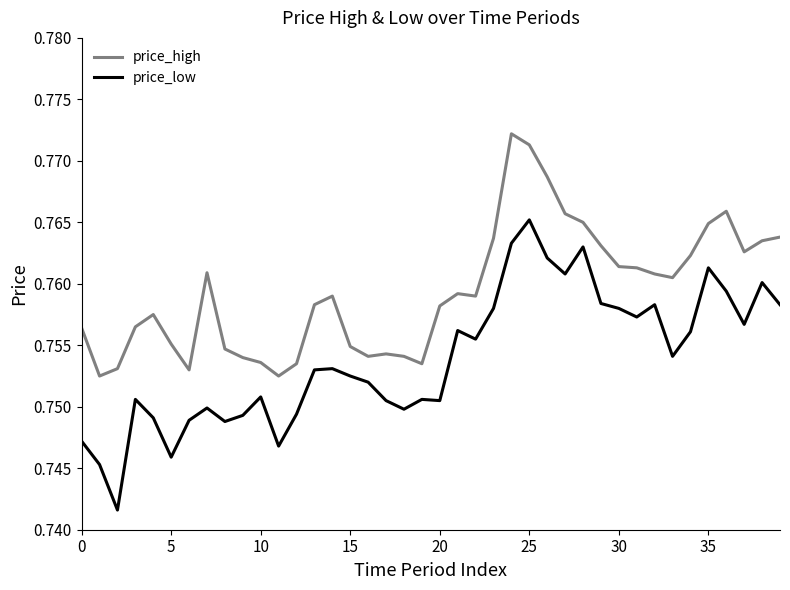

What are all the series names shown in the legend?

price_high, price_low